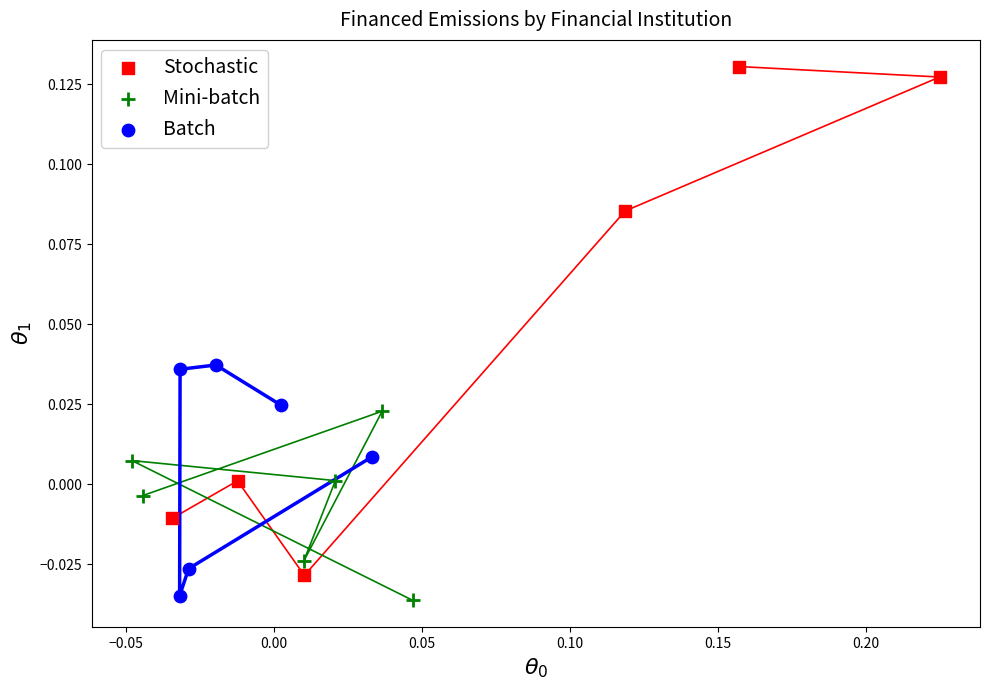

Which series has the widest spread of Y values?

Stochastic